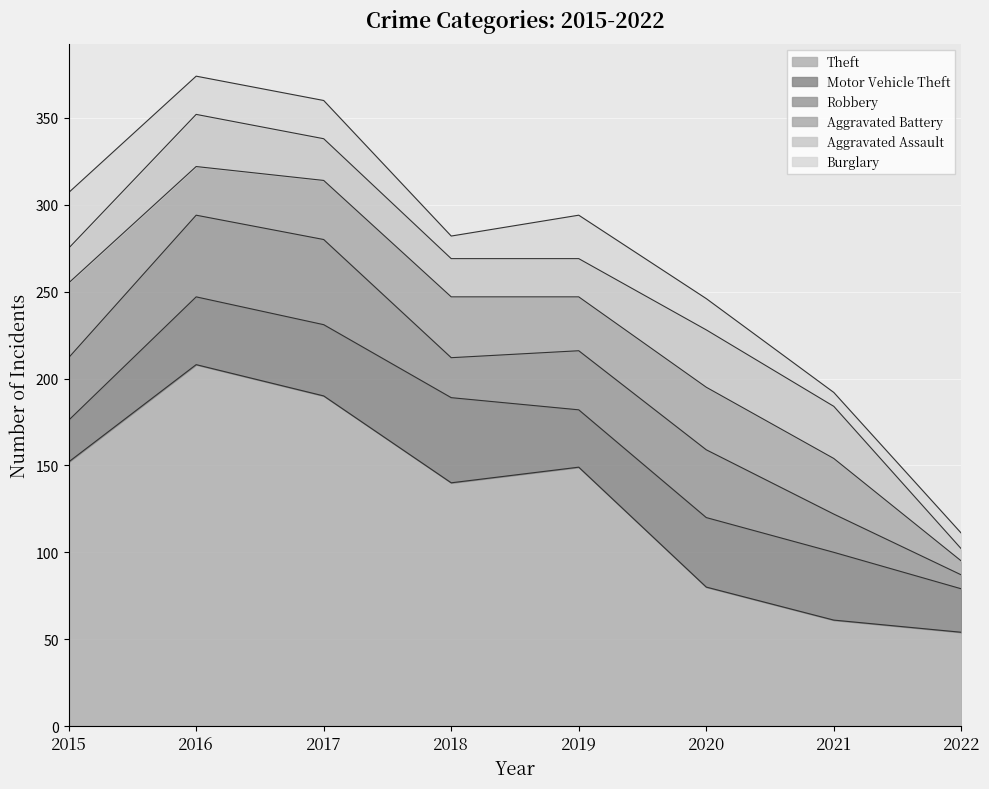

Which category has the lowest value across all series?

2022